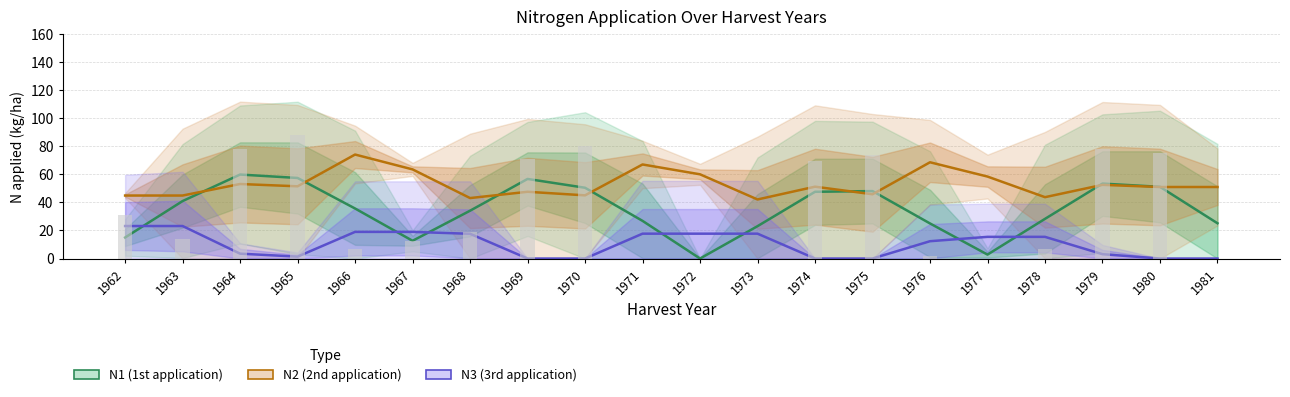

Is it true that N2 (2nd application) equals 45.0 at 1970?

True